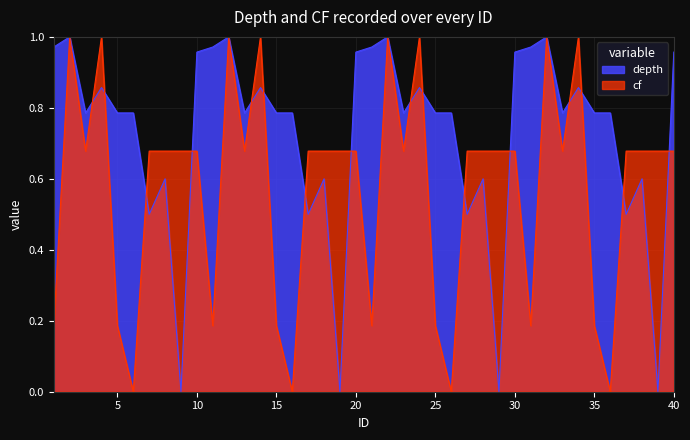

At which category does the chart reach its minimum across all series?

9